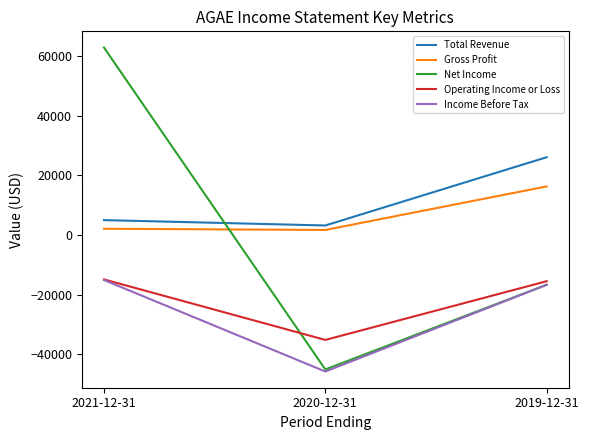

Which series has the largest range (max minus min)?

Net Income